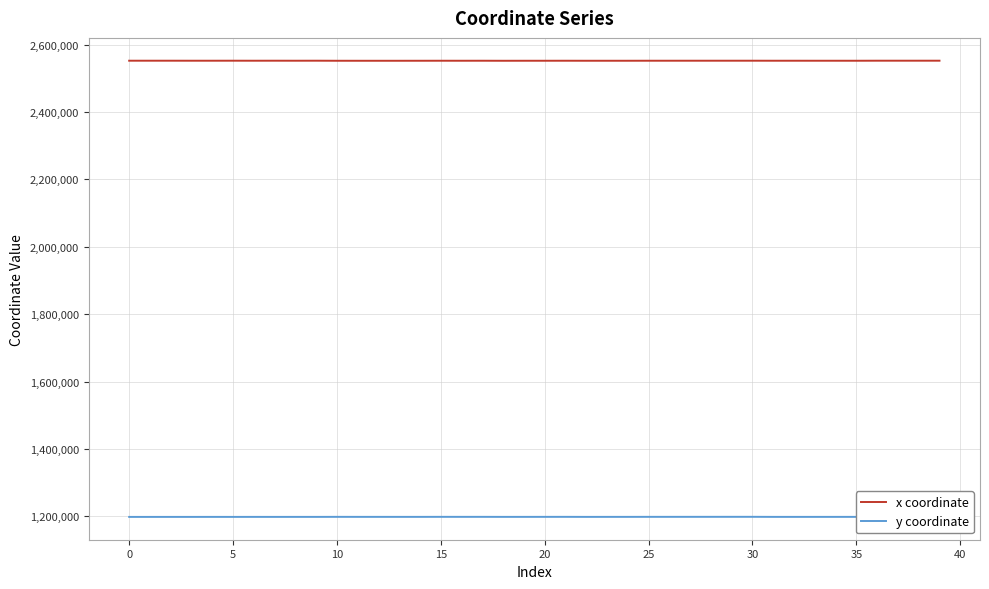

True or false: y coordinate has more than 0 points higher than both neighbors.

True